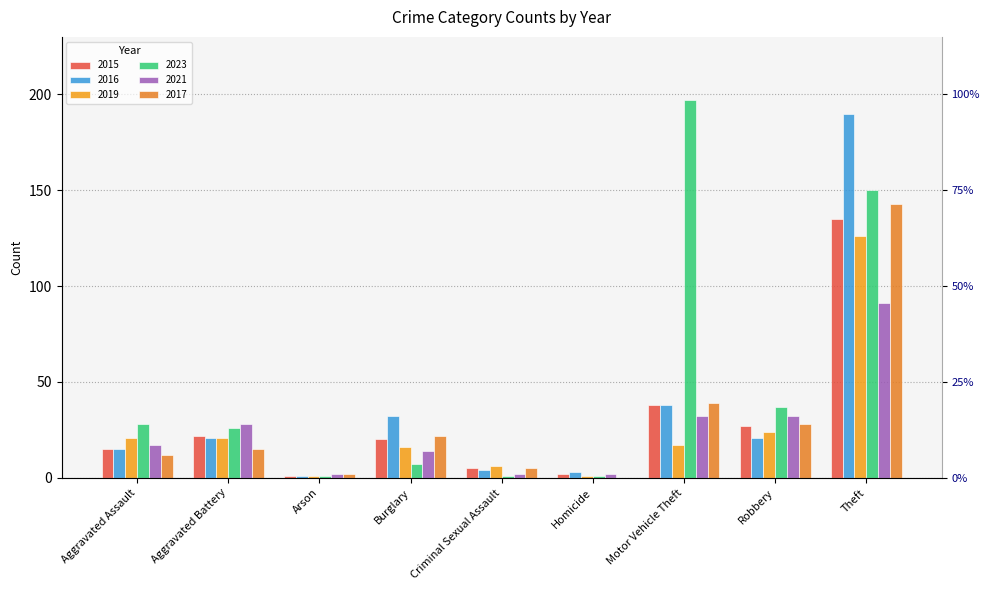

Between Aggravated Assault and Motor Vehicle Theft, which series saw the biggest shift?

2023